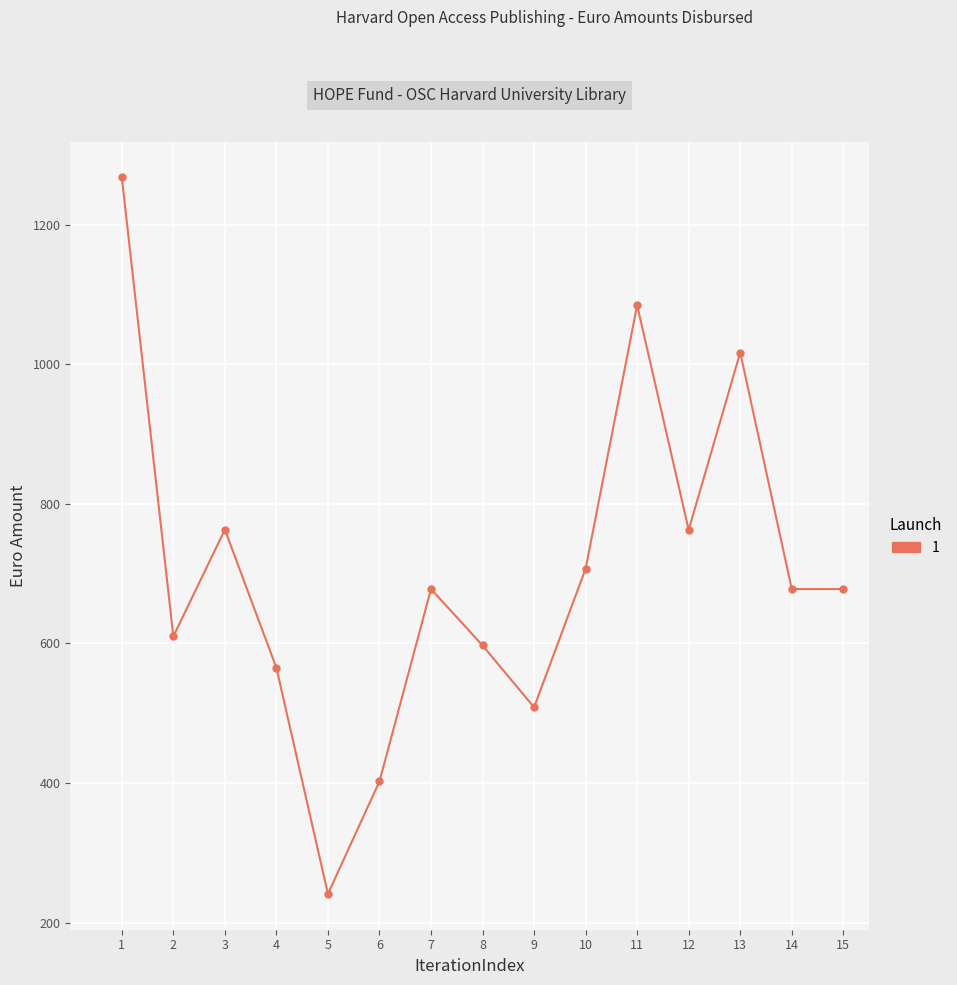

Is it true that the value at 14 is 677.9?

True